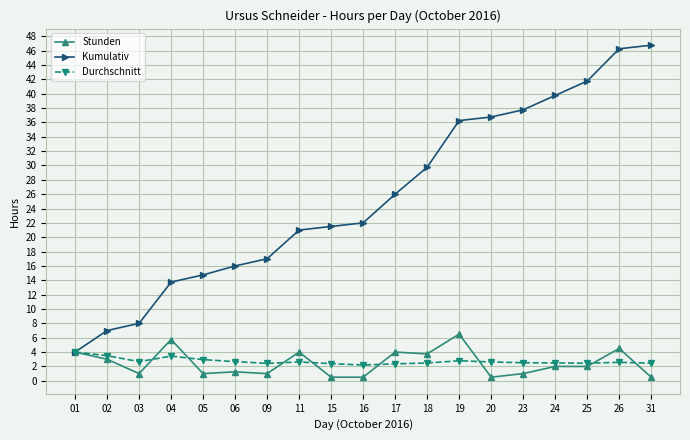

What is the maximum value for Kumulativ?

46.8